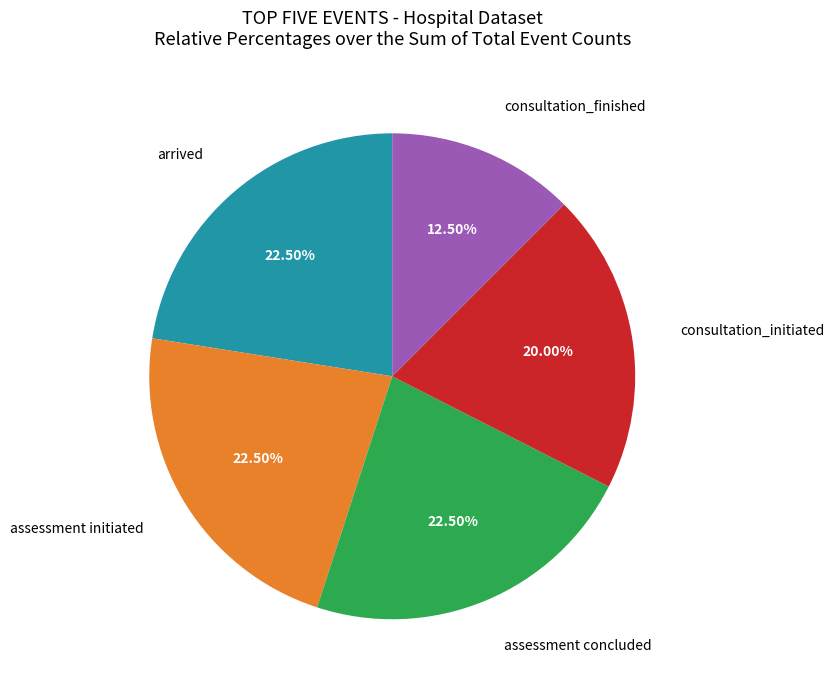

Is consultation_initiated the majority of the pie?

No